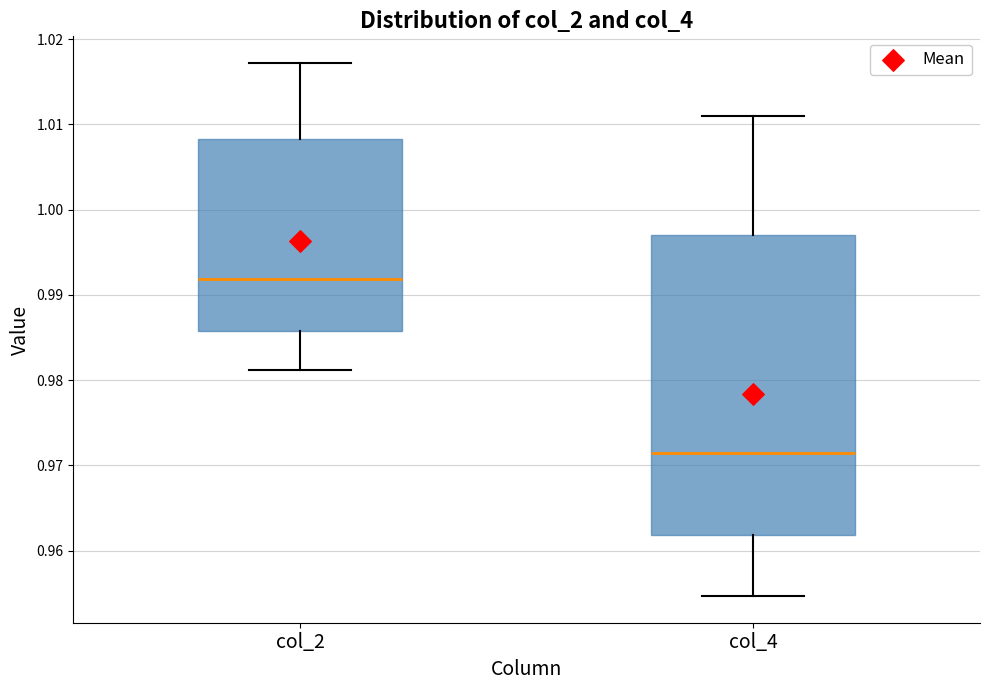

Which box is the tallest, from its lower edge to its upper edge?

col_4